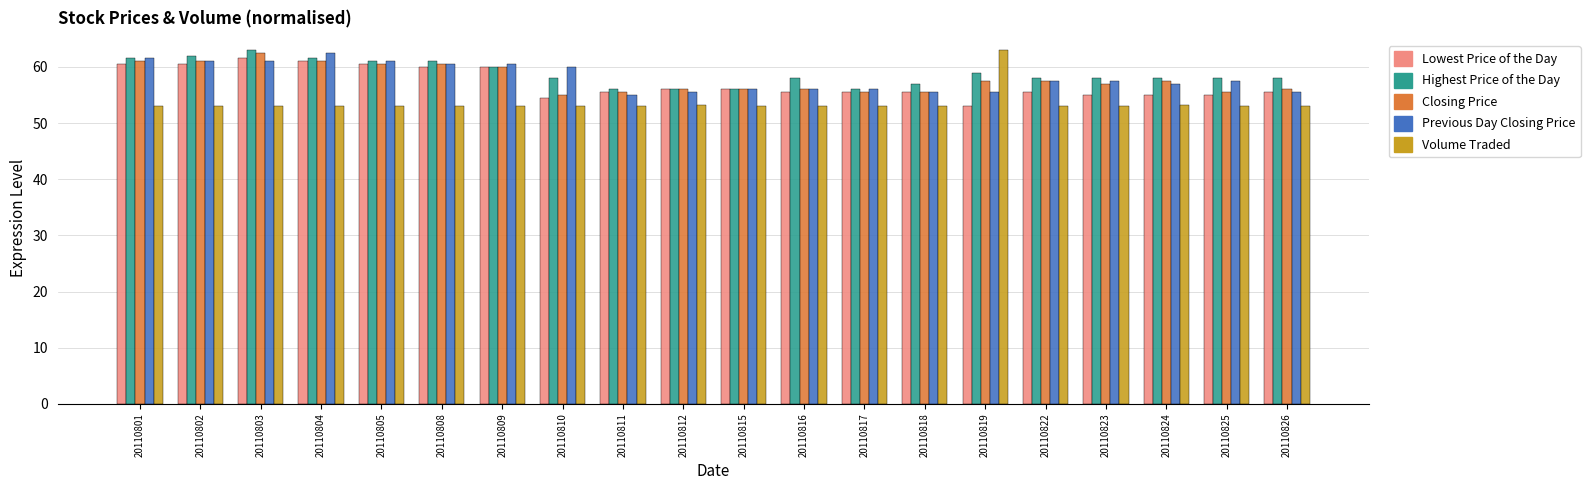

Which series has the widest spread of values?

Volume Traded